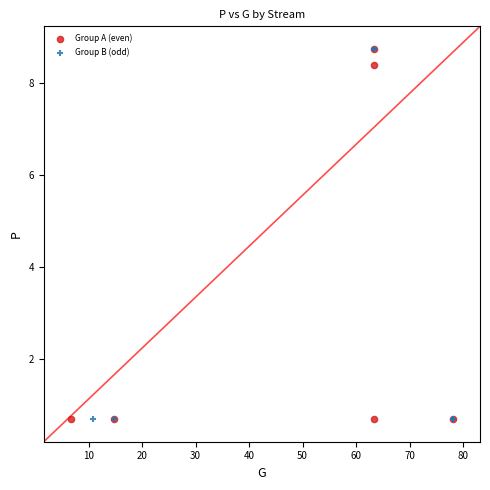

What are all the series names shown in the legend?

Group A (even), Group B (odd)